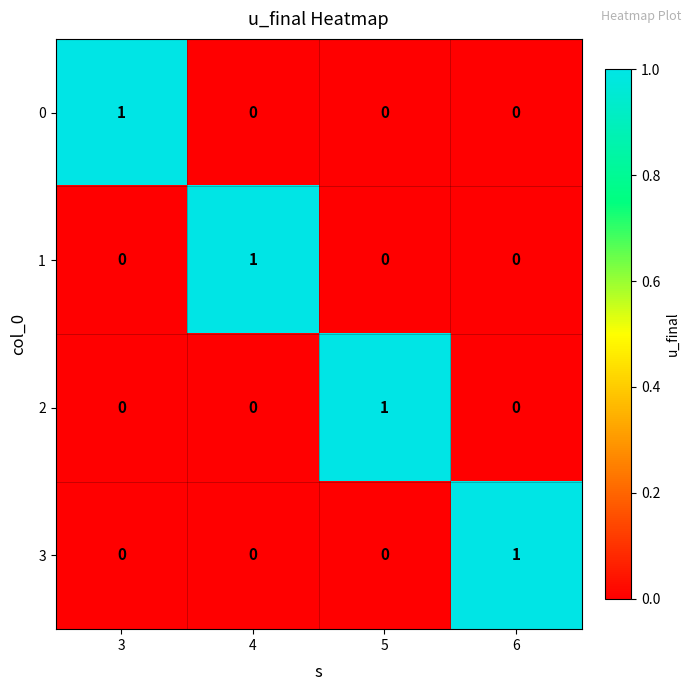

What is the maximum value shown in the chart?

1